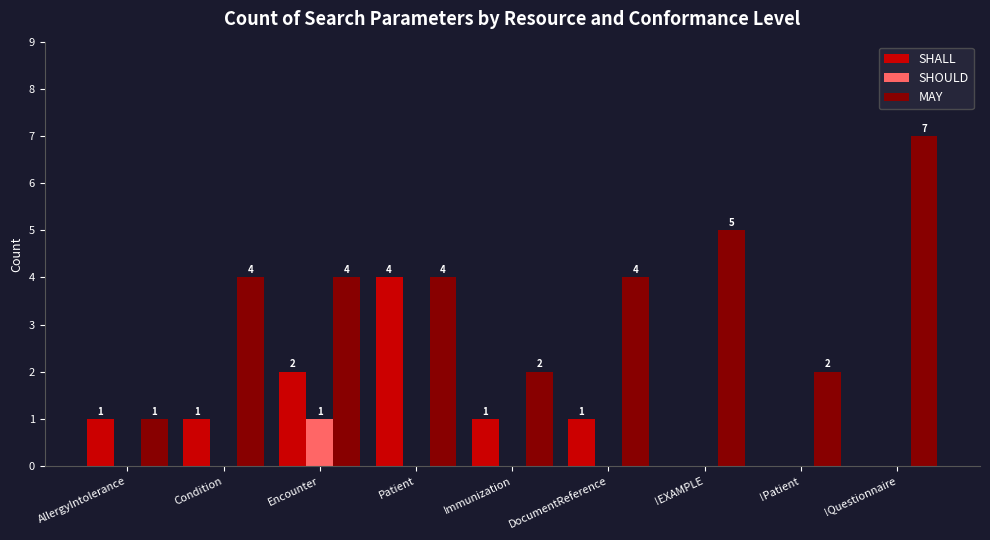

What is the greatest value displayed?

7